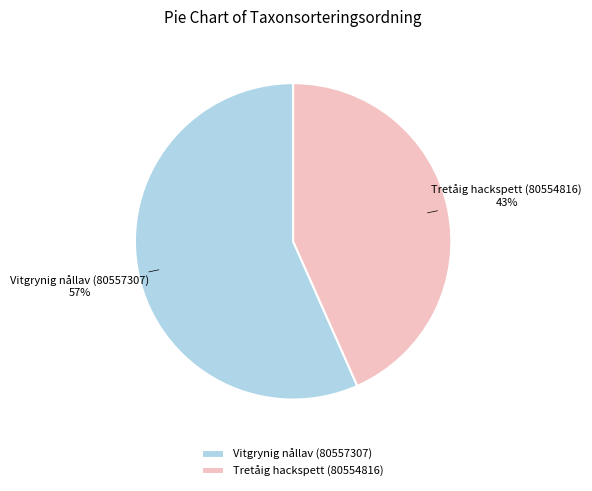

What is the ratio of the value at Tretåig hackspett (80554816) to the value at Vitgrynig nållav (80557307)?

0.8